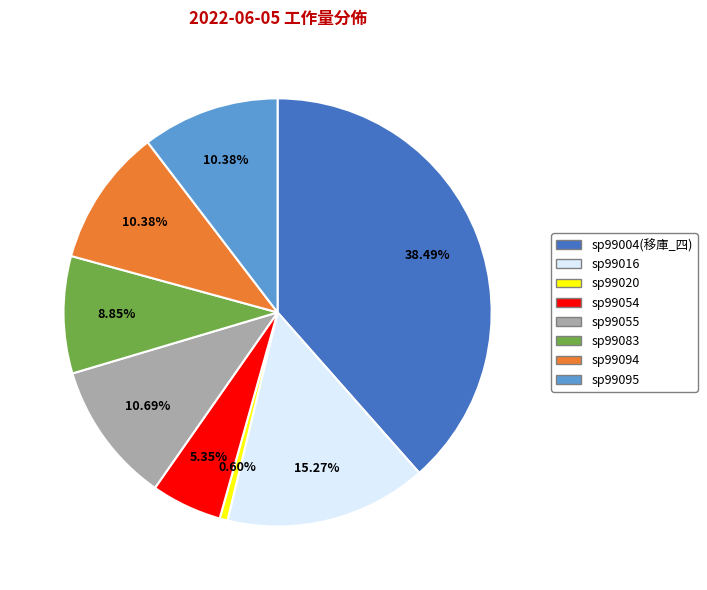

Is there a majority slice in this chart?

No